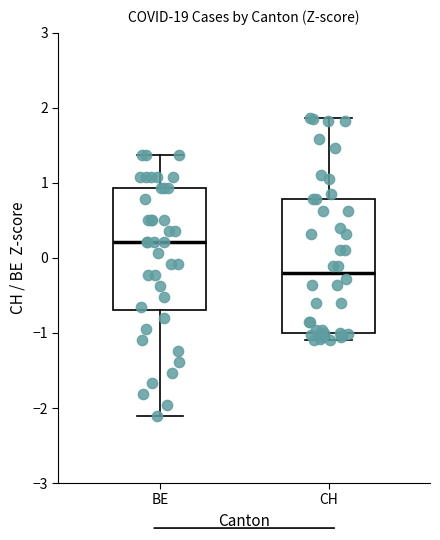

Which box has the highest median line?

BE